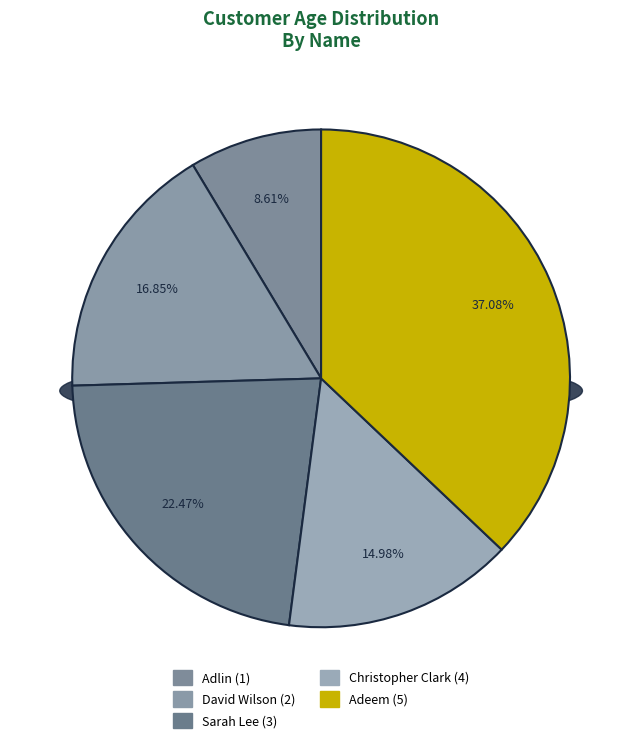

Count the number of slices in the pie.

5